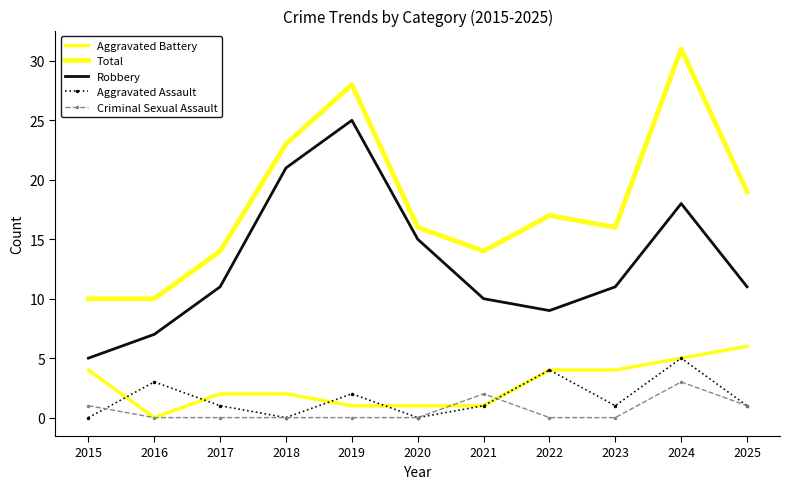

How many distinct data groups are displayed?

5